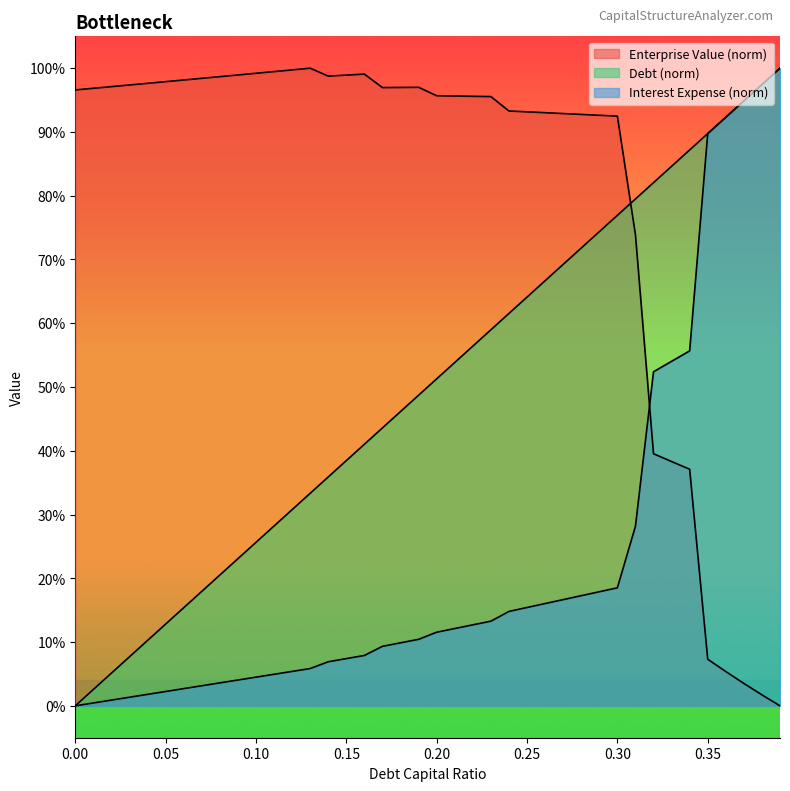

Reading left to right, list all the values displayed in this chart.

debt_capital: 0.0=0.0	0.01=0.0	0.02=0.1	0.03=0.1	0.04=0.1	0.05=0.1	0.06=0.2	0.07=0.2	0.08=0.2	0.09=0.2	0.1=0.3	0.11=0.3	0.12=0.3	0.13=0.3	0.14=0.4	0.15=0.4	0.16=0.4	0.17=0.4	0.18=0.5	0.19=0.5	0.2=0.5	0.21=0.5	0.22=0.6	0.23=0.6	0.24=0.6	0.25=0.6	0.26=0.7	0.27=0.7	0.28=0.7	0.29=0.7	0.3=0.8	0.31=0.8	0.32=0.8	0.33=0.8	0.34=0.9	0.35=0.9	0.36=0.9	0.37=0.9	0.38=1.0	0.39=1.0
enterprise_value: 0.0=1.0	0.01=1.0	0.02=1.0	0.03=1.0	0.04=1.0	0.05=1.0	0.06=1.0	0.07=1.0	0.08=1.0	0.09=1.0	0.1=1.0	0.11=1.0	0.12=1.0	0.13=1.0	0.14=1.0	0.15=1.0	0.16=1.0	0.17=1.0	0.18=1.0	0.19=1.0	0.2=1.0	0.21=1.0	0.22=1.0	0.23=1.0	0.24=0.9	0.25=0.9	0.26=0.9	0.27=0.9	0.28=0.9	0.29=0.9	0.3=0.9	0.31=0.7	0.32=0.4	0.33=0.4	0.34=0.4	0.35=0.1	0.36=0.1	0.37=0.0	0.38=0.0	0.39=0.0
interest_expense: 0.0=0.0	0.01=0.0	0.02=0.0	0.03=0.0	0.04=0.0	0.05=0.0	0.06=0.0	0.07=0.0	0.08=0.0	0.09=0.0	0.1=0.0	0.11=0.0	0.12=0.1	0.13=0.1	0.14=0.1	0.15=0.1	0.16=0.1	0.17=0.1	0.18=0.1	0.19=0.1	0.2=0.1	0.21=0.1	0.22=0.1	0.23=0.1	0.24=0.1	0.25=0.2	0.26=0.2	0.27=0.2	0.28=0.2	0.29=0.2	0.3=0.2	0.31=0.3	0.32=0.5	0.33=0.5	0.34=0.6	0.35=0.9	0.36=0.9	0.37=0.9	0.38=1.0	0.39=1.0